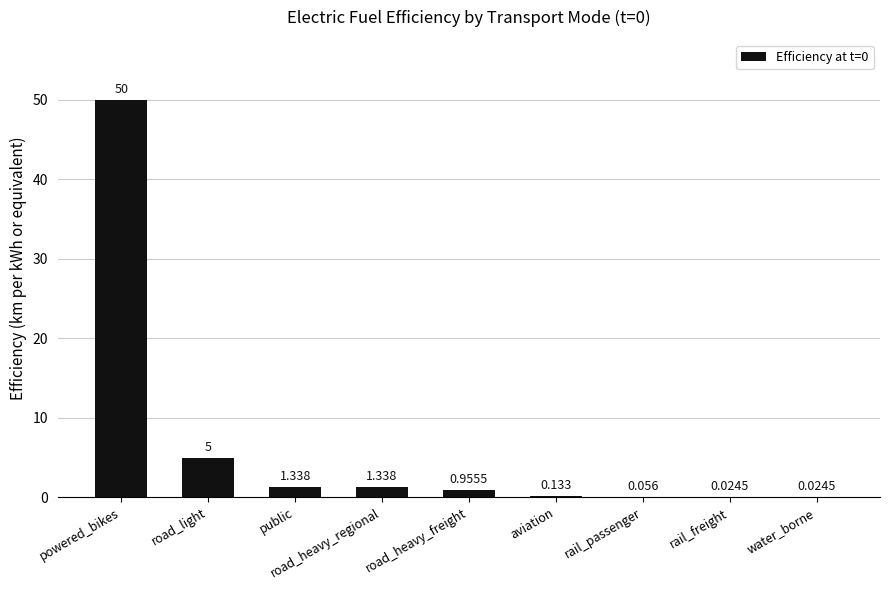

Which label corresponds to the largest value in the chart?

powered_bikes